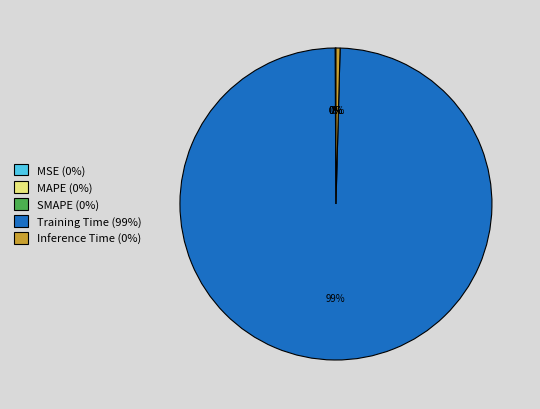

What is the majority slice?

Training Time